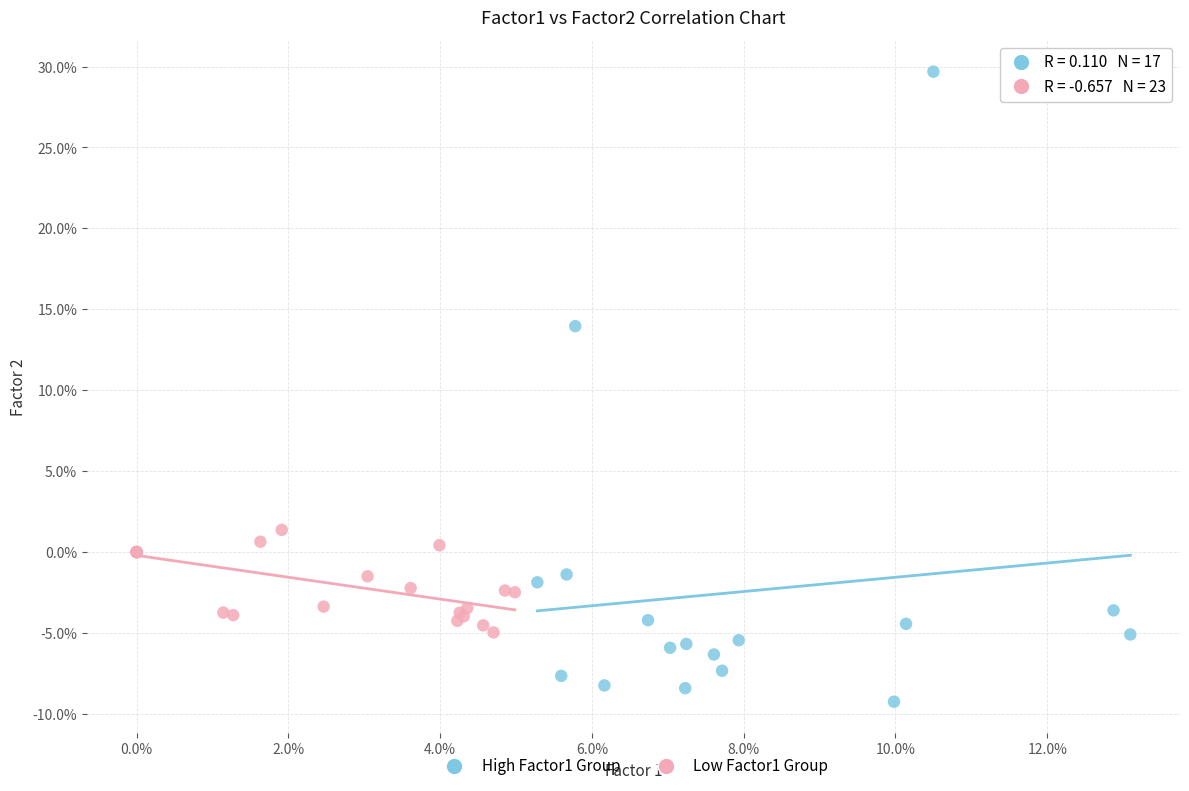

What are all the series names shown in the legend?

High Factor1 Group, Low Factor1 Group